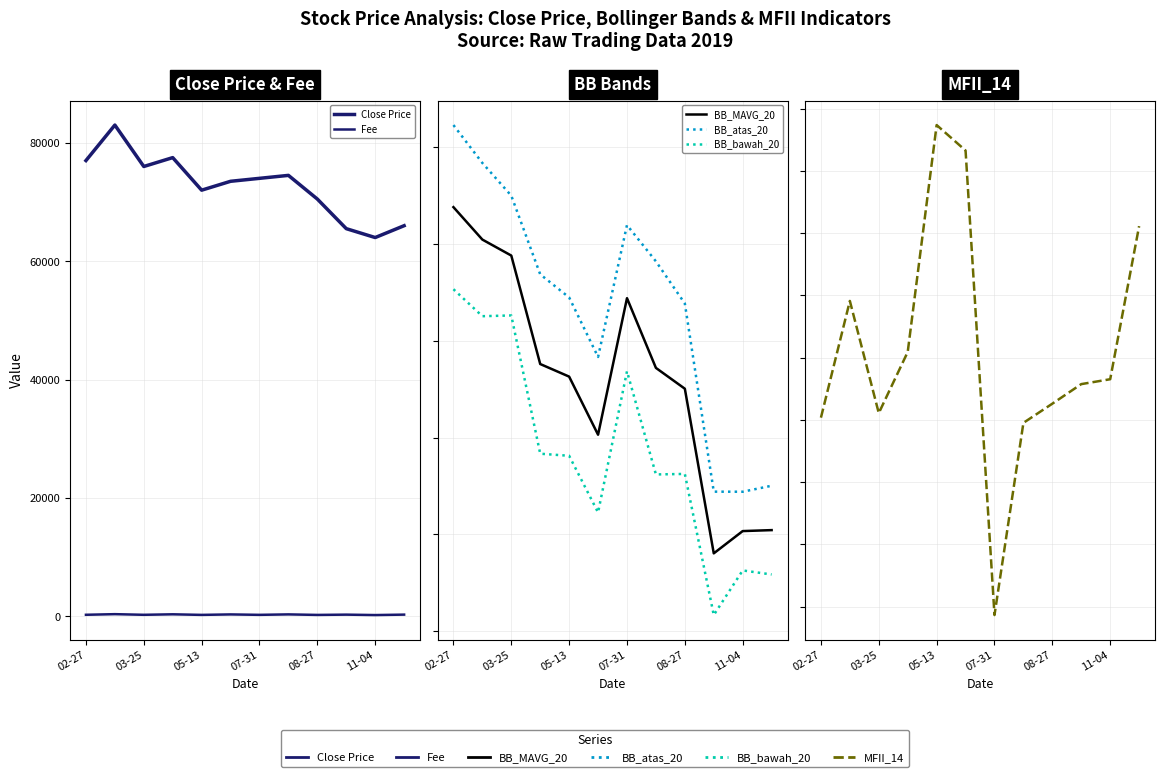

At which category is the sum across all series the highest?

03-25